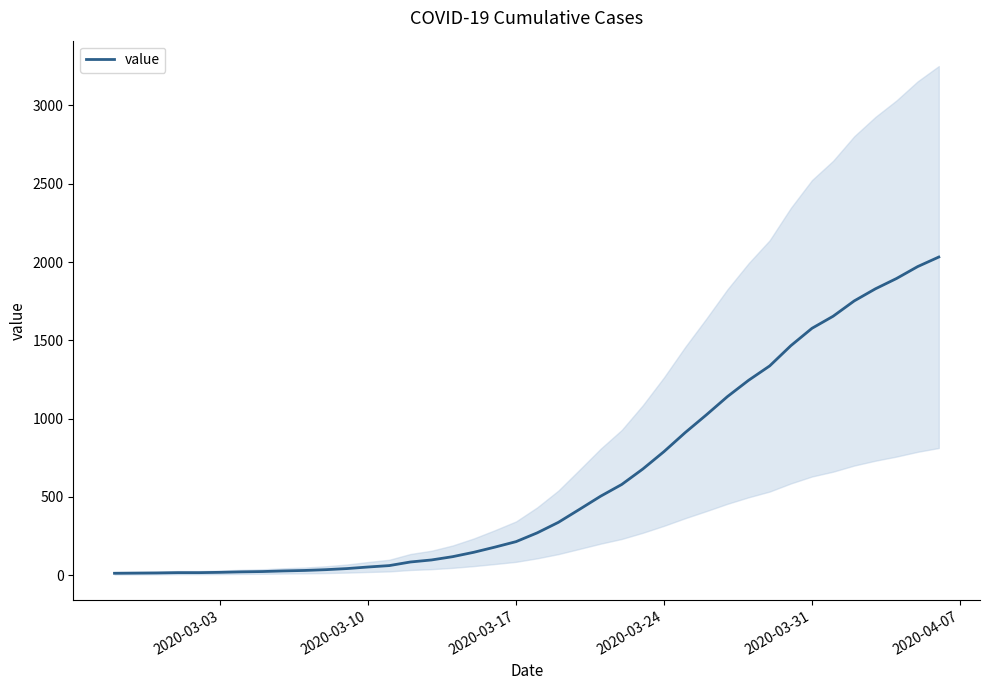

How many values exceed 271?

19